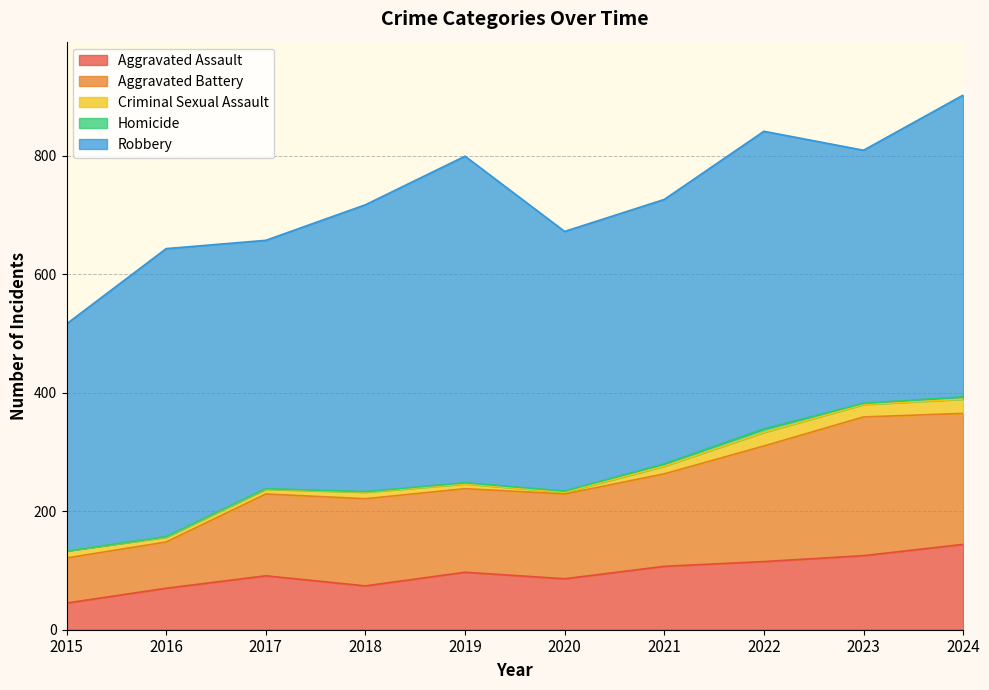

Reading left to right, transcribe all the data shown in this chart.

Aggravated Assault: 45	70	91	74	97	86	107	115	125	144
Aggravated Battery: 76	78	138	147	141	143	156	195	234	221
Criminal Sexual Assault: 12	8	8	11	8	3	13	23	21	24
Homicide: 0	1	1	1	2	2	4	6	2	4
Robbery: 383	486	419	484	551	438	446	502	427	509